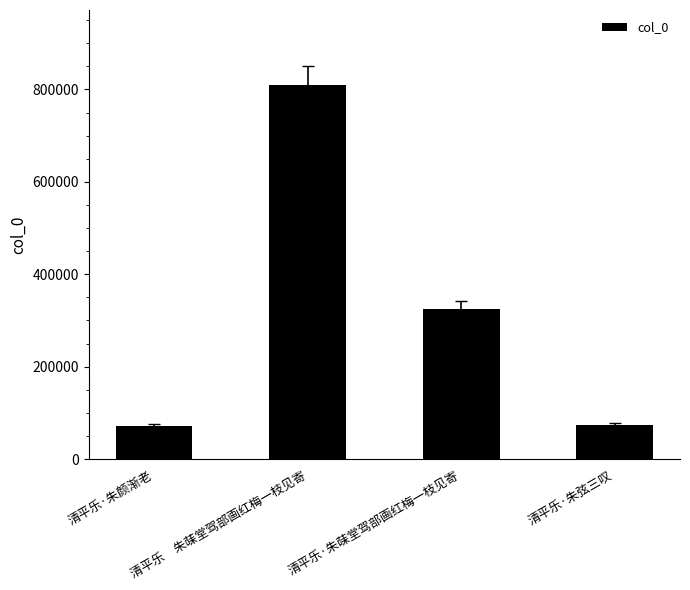

What is the sum of all values?

1281913